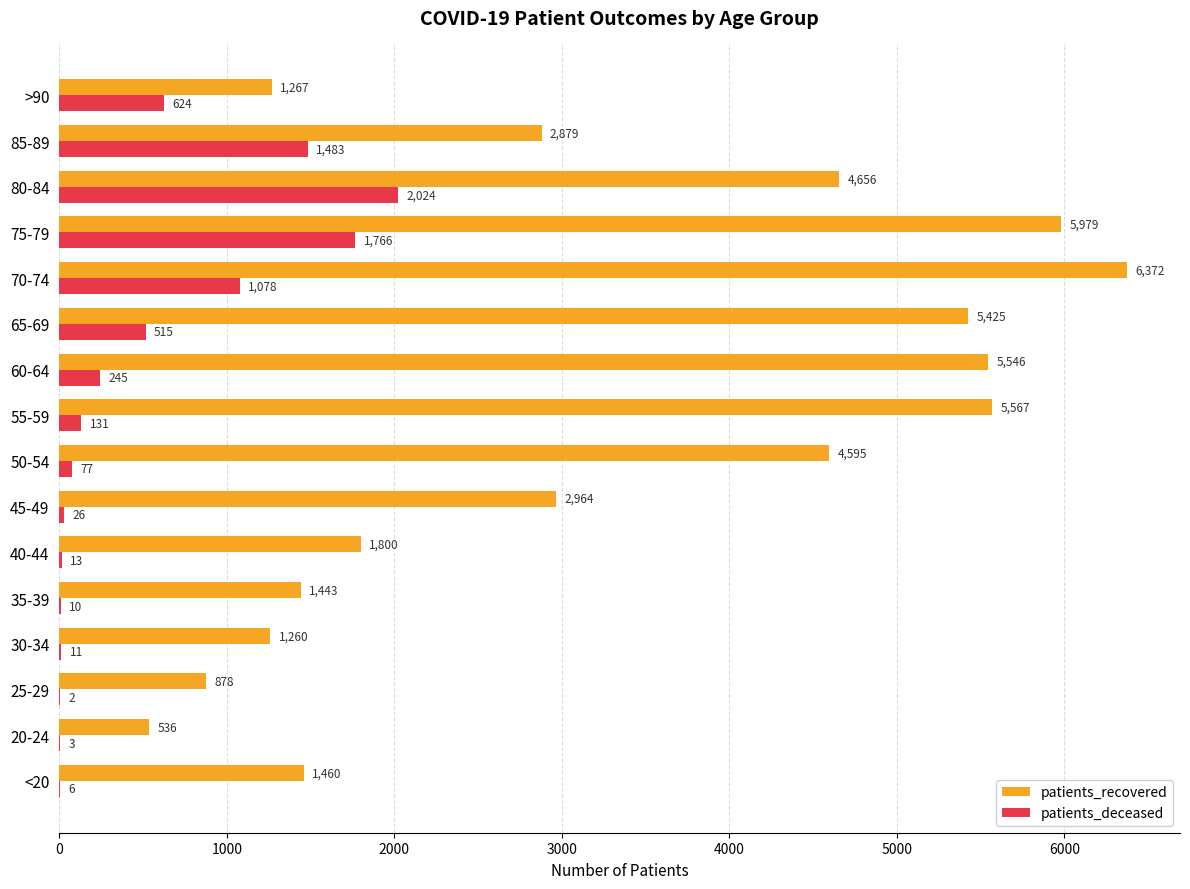

Where is patients_deceased nearest to the value 1013?

70-74